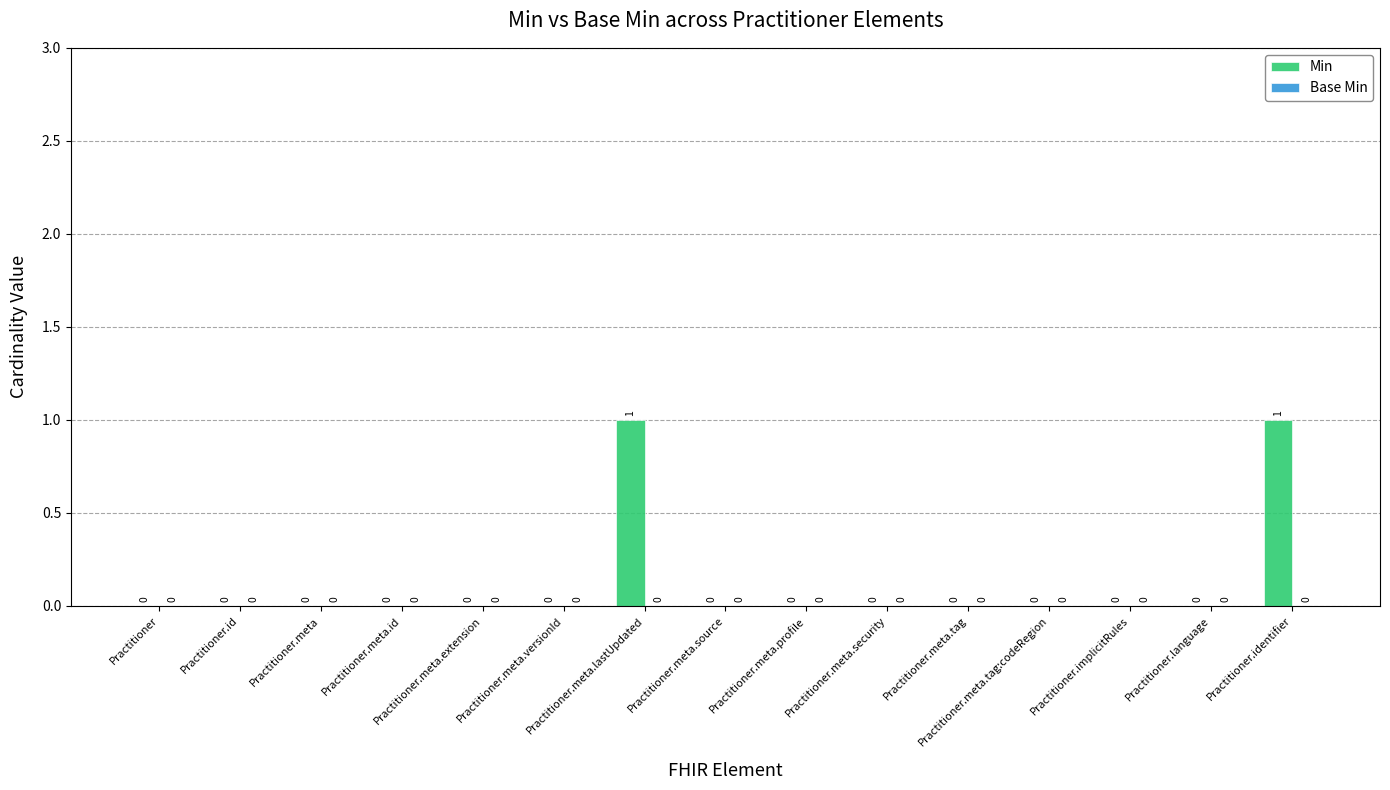

How many distinct data groups are displayed?

1